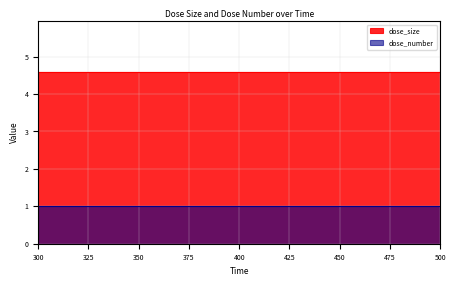

Reading right to left, extract all data points from this chart.

dose_size: 4.6	4.6	4.6
dose_number: 1.0	1.0	1.0